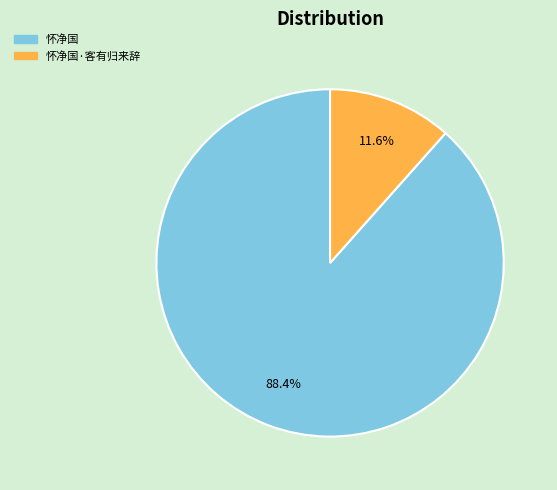

Does any single category account for the majority?

Yes